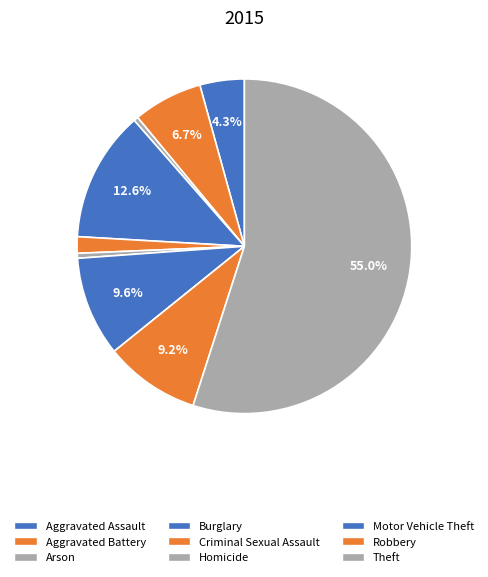

How many segments does this pie chart have?

9